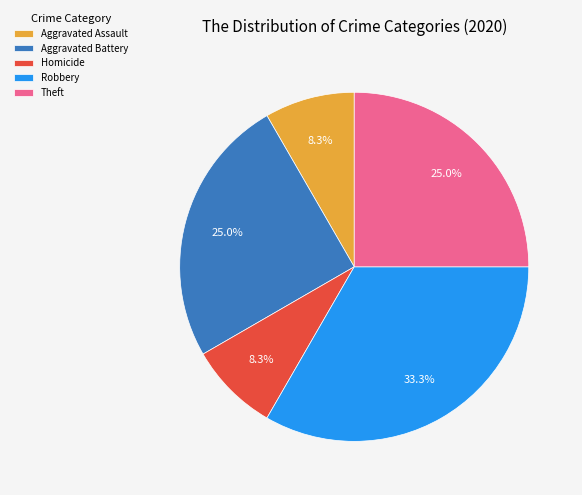

Which category has the biggest portion of the pie?

Robbery